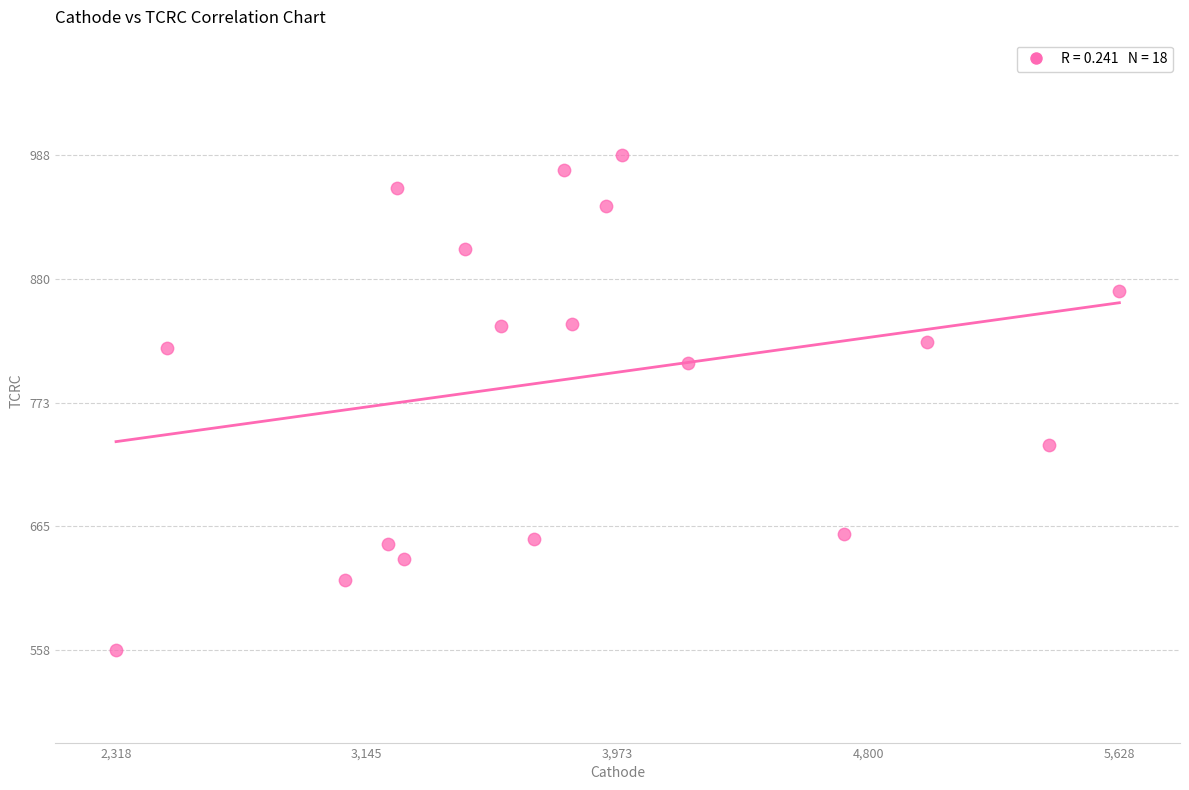

What is the range of Y values (max minus min)?

429.5